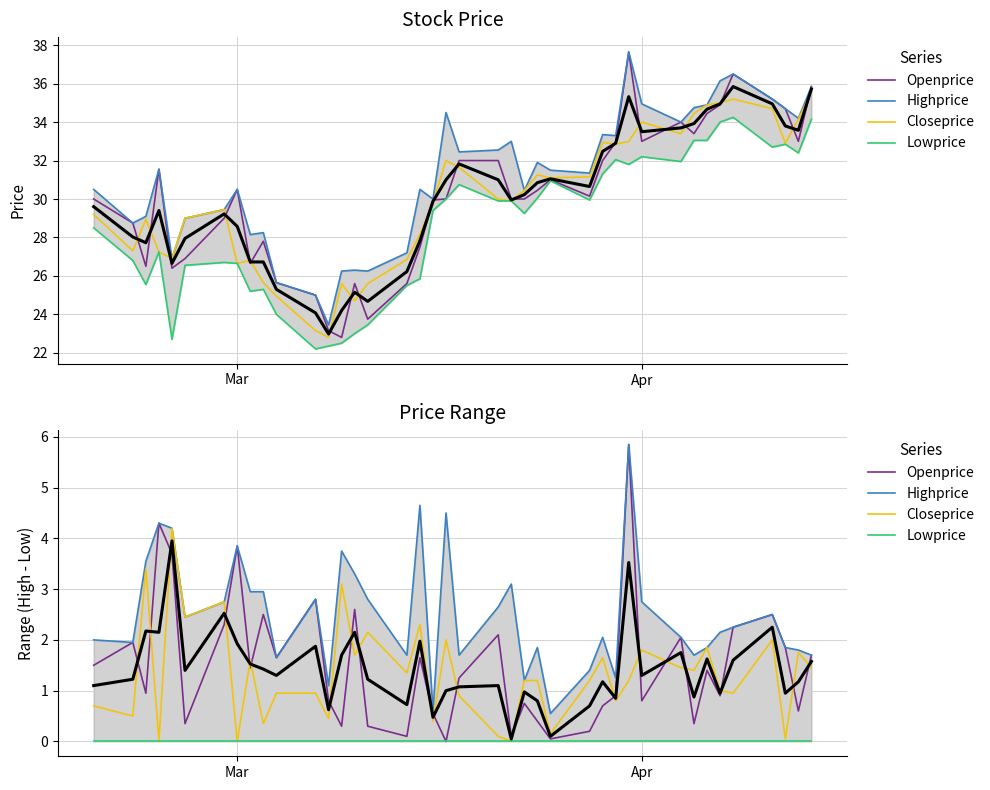

True or false: Openprice and Lowprice intersect in this chart.

False